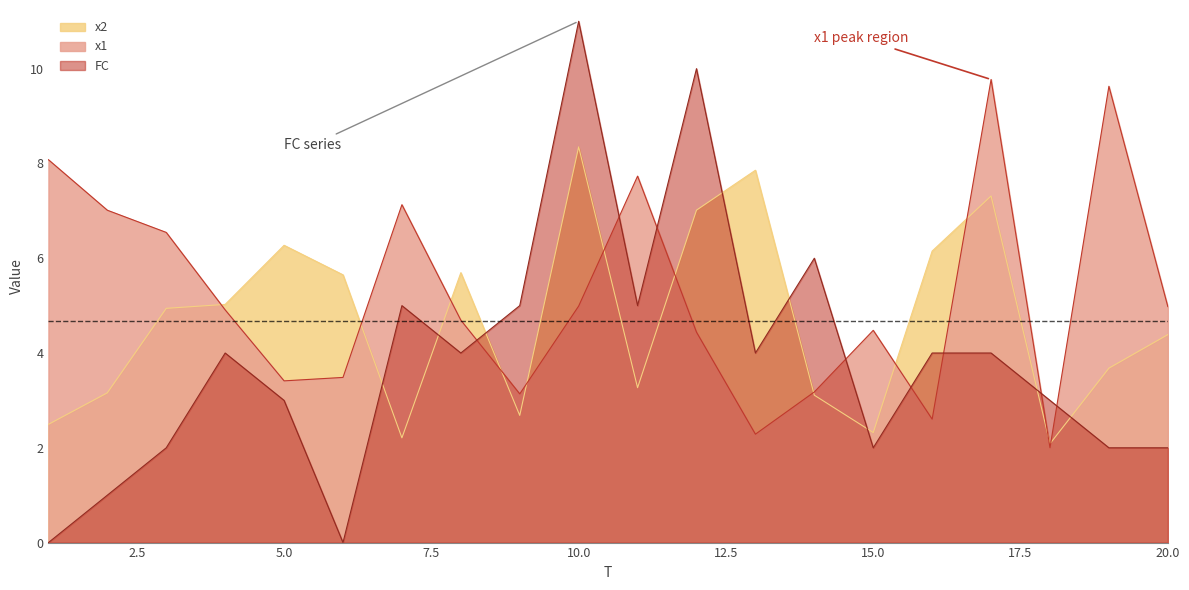

What is the value of the FC point at the 15th from the left?

2.0